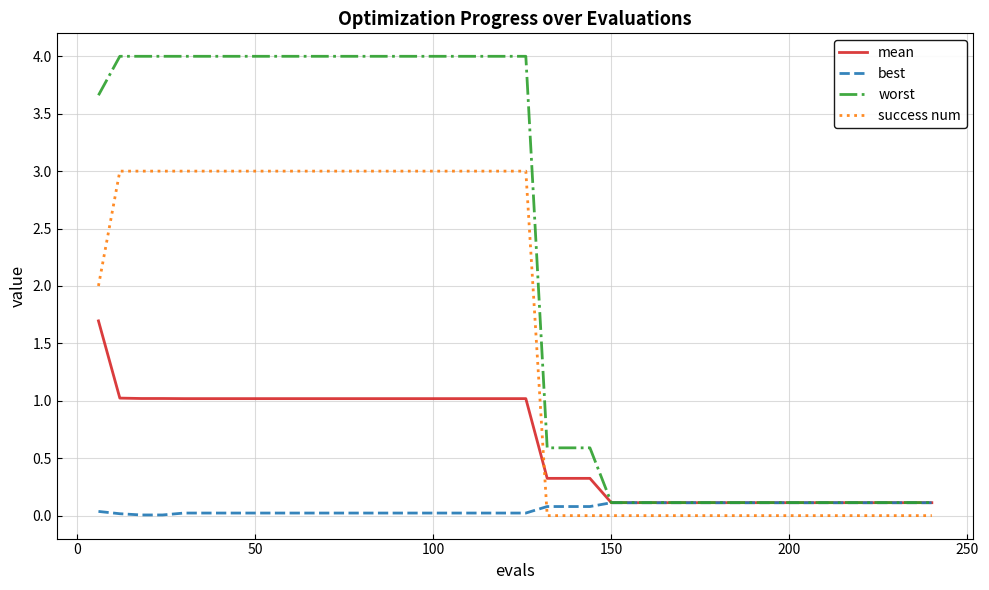

How many lines are shown in the chart?

4